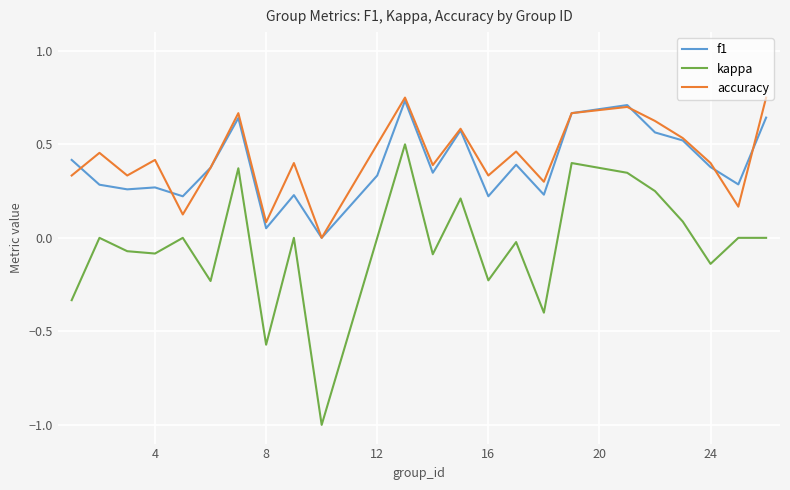

What is the minimum value shown in the chart?

-1.0